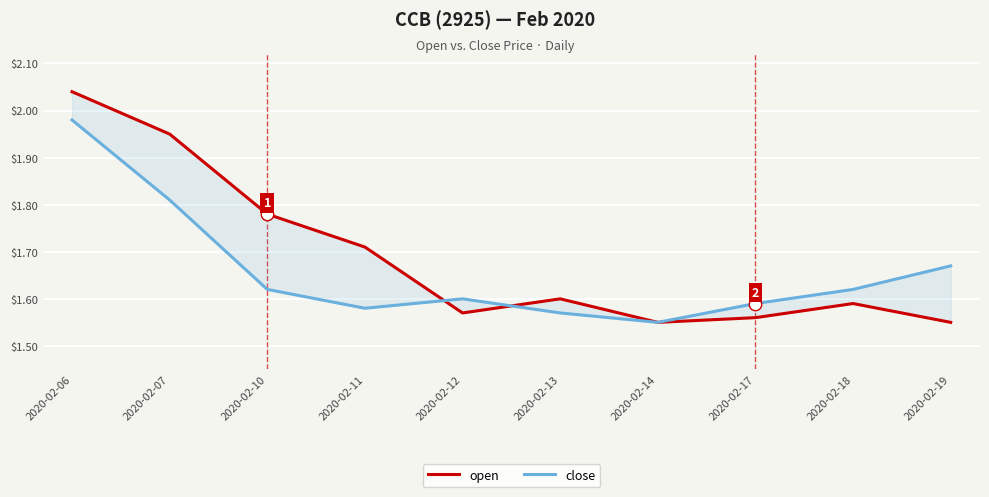

At which category is the sum across all series the highest?

2020-02-06